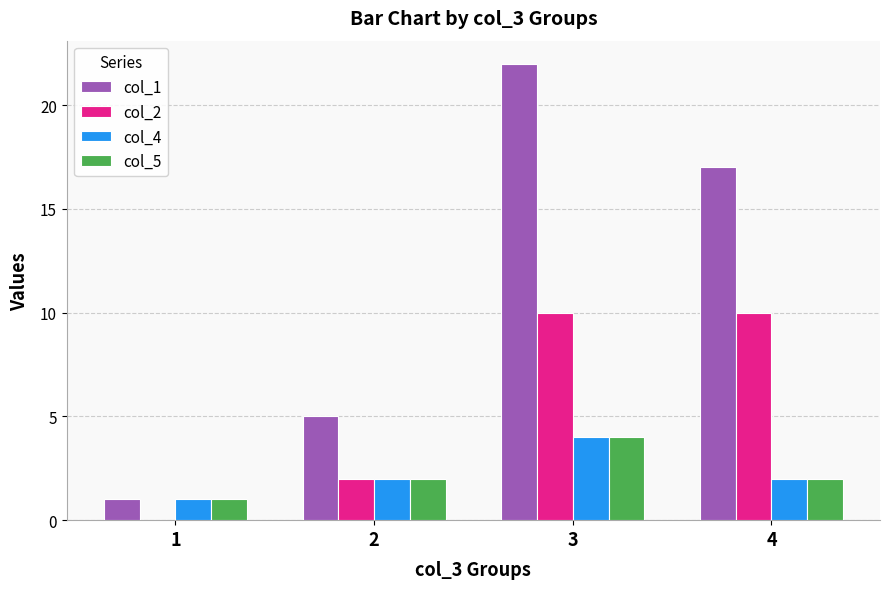

What is the spread (max minus min) of values at 2?

3